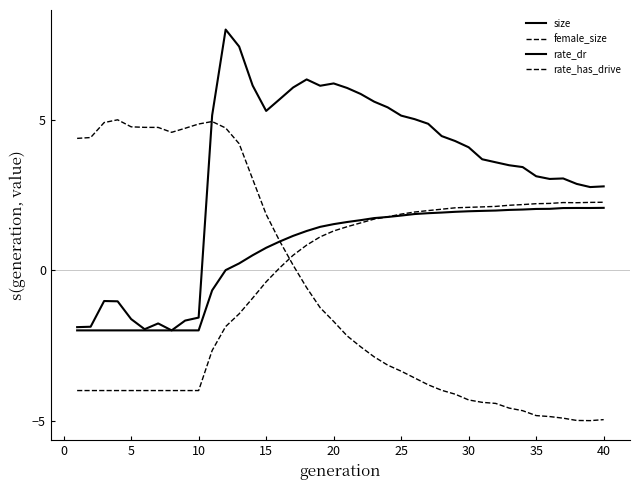

Is this an area chart (filled region under the line)?

No